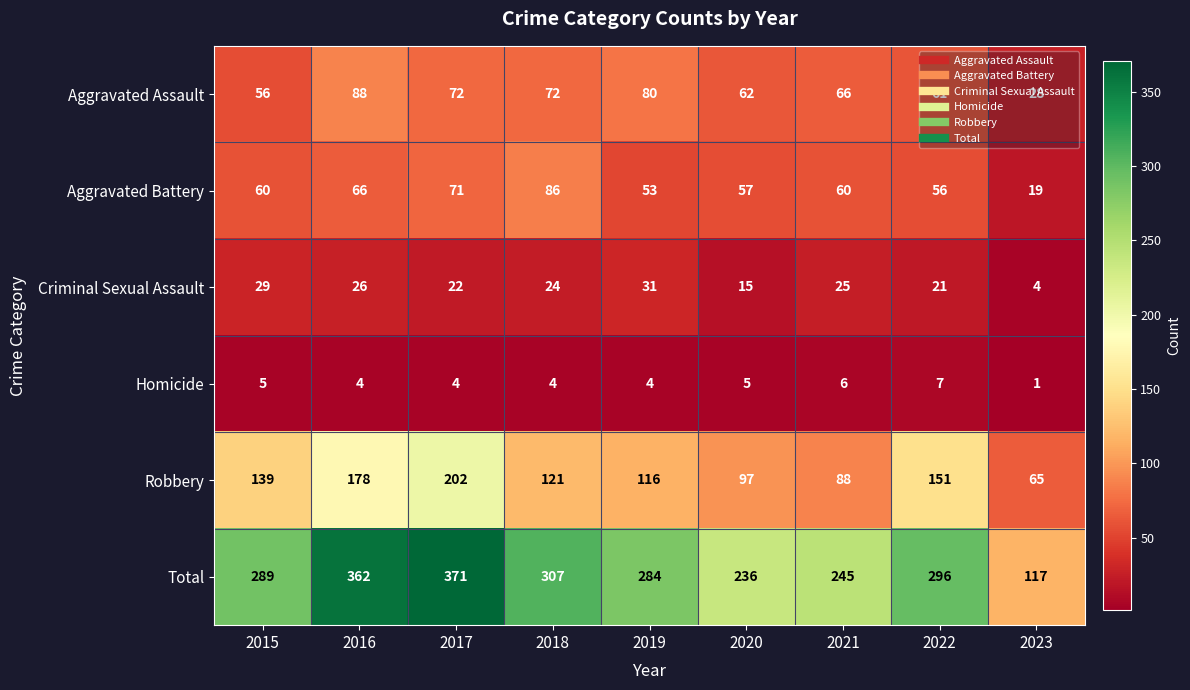

At which label does Aggravated Assault first exceed 66?

2016